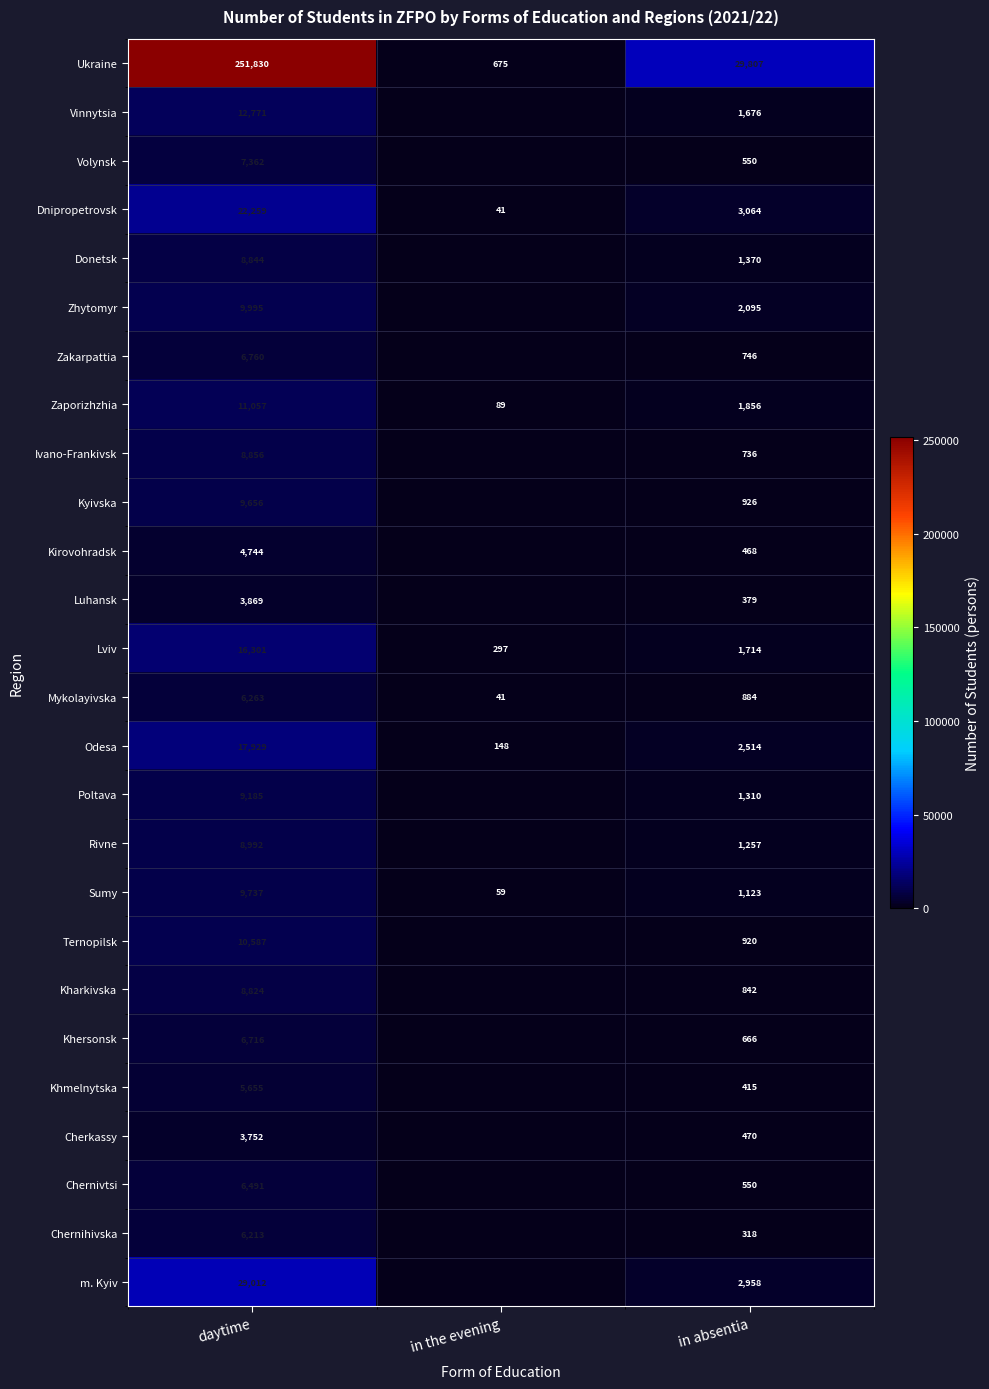

What is the spread (max minus min) of values at in the evening?

675